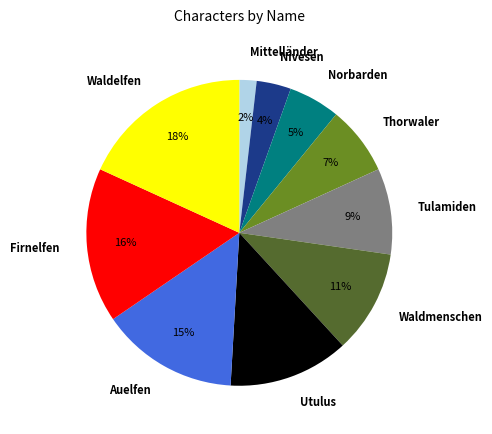

Which slice is the largest?

Waldelfen